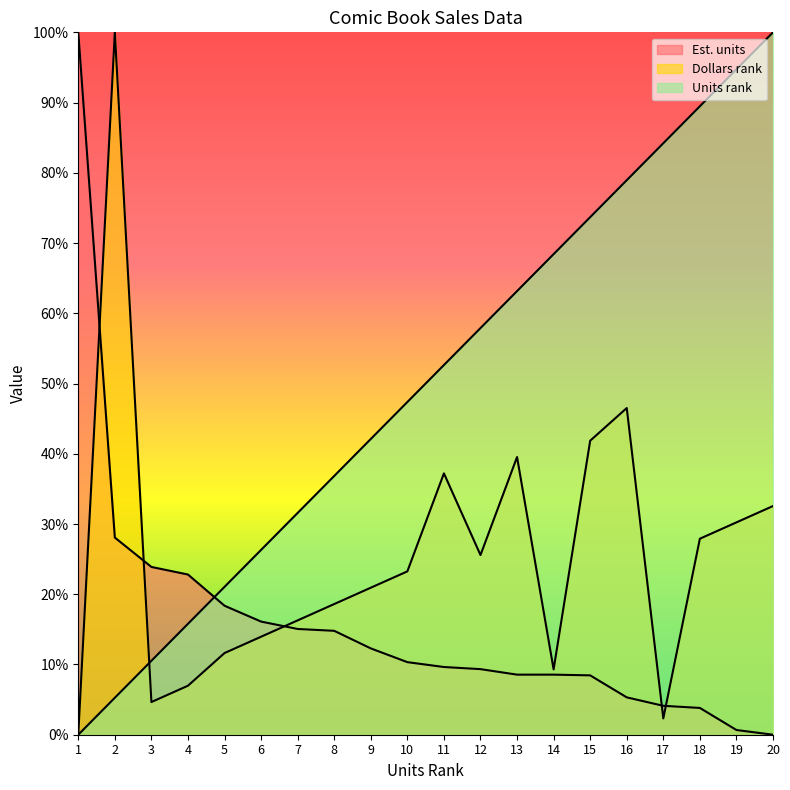

What is the spread (max minus min) of values at 19?

94.1